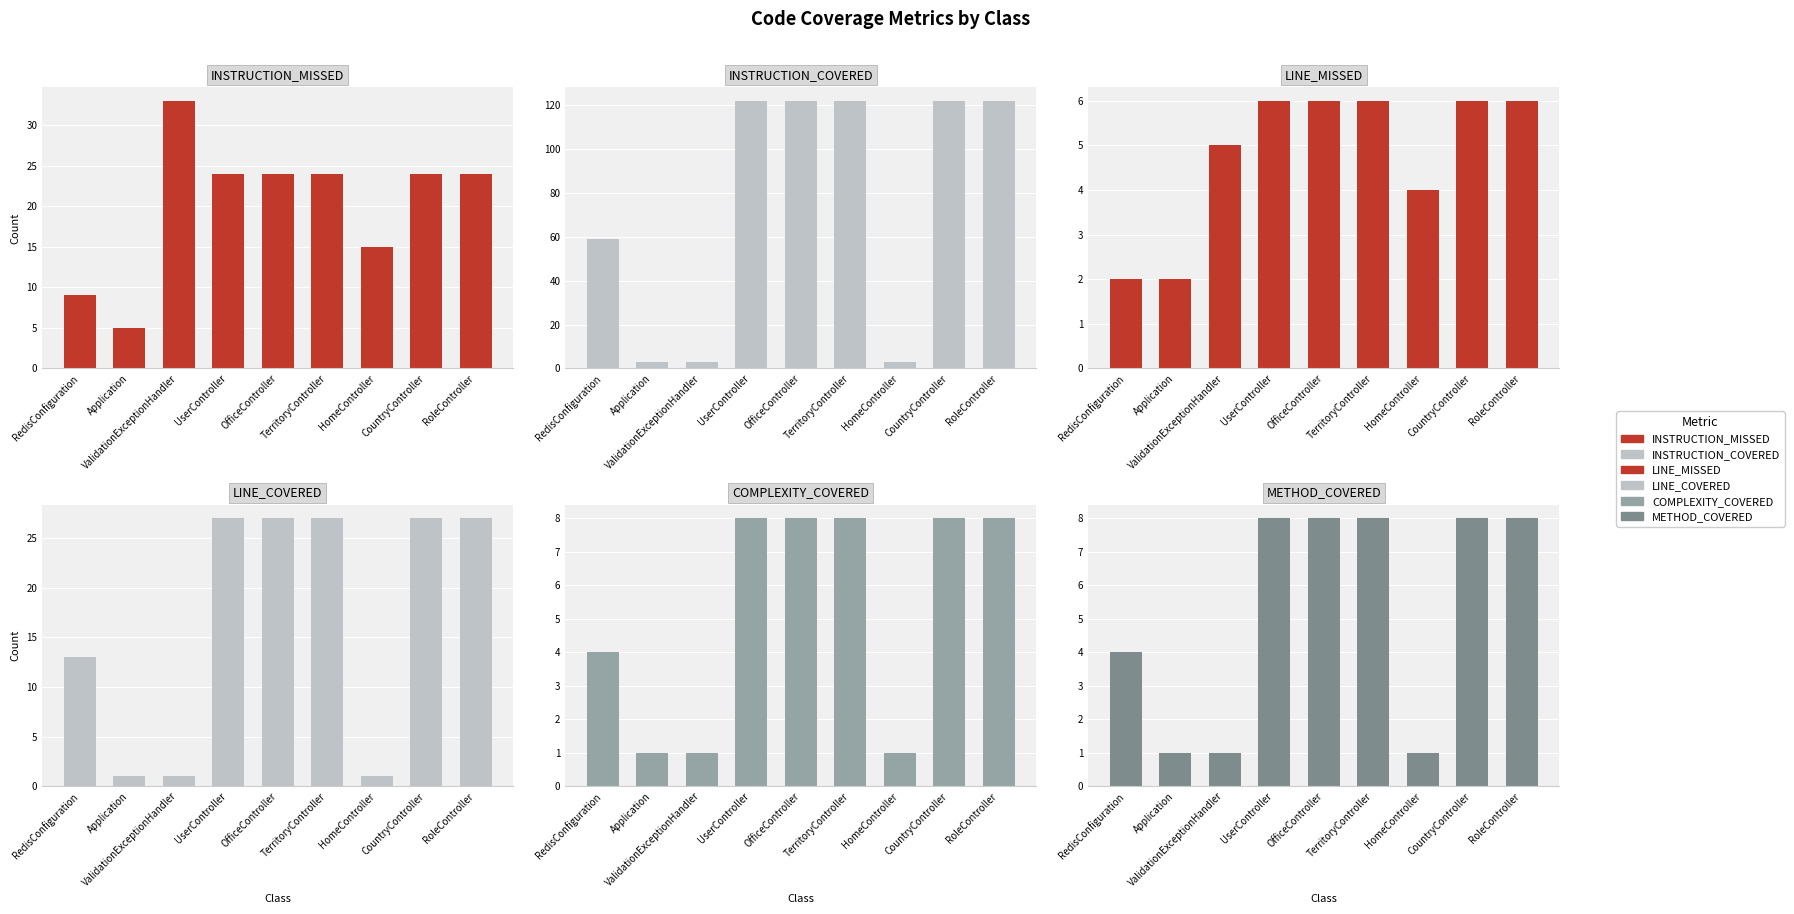

Which series has the largest range (max minus min)?

INSTRUCTION_COVERED